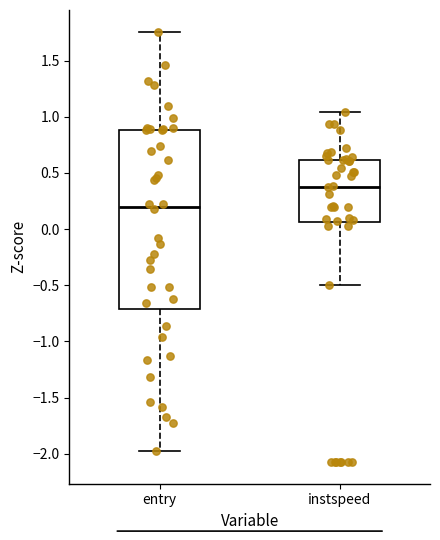

Reading left to right, read every box against the y-axis: the position of its median line, the range the box covers, and the ends of its whiskers. The values are not printed on the chart, so give them approximately, as read against the axis.

entry: median 0.20, box -0.70 to 0.90, whiskers -2.00 to 1.75
instspeed: median 0.40, box 0.05 to 0.60, whiskers -0.50 to 1.05